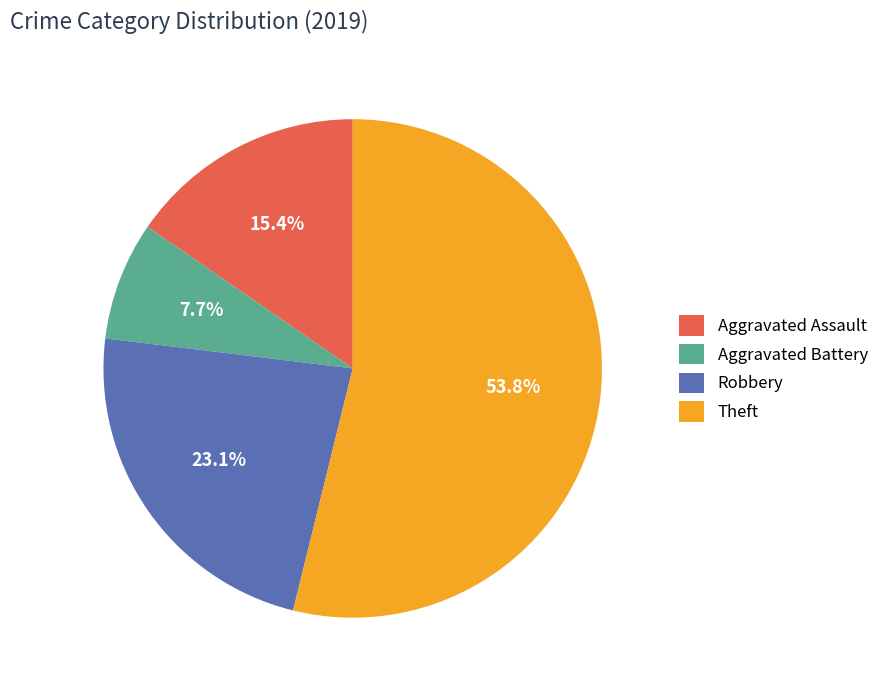

Which slice is the largest?

Theft